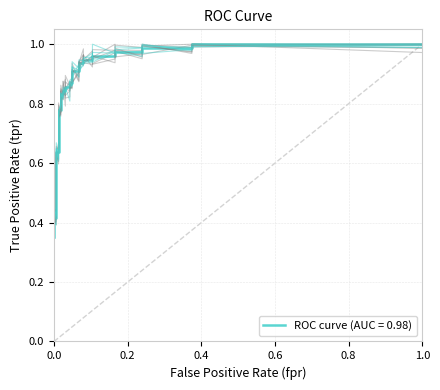

How many data points does each series have?

31